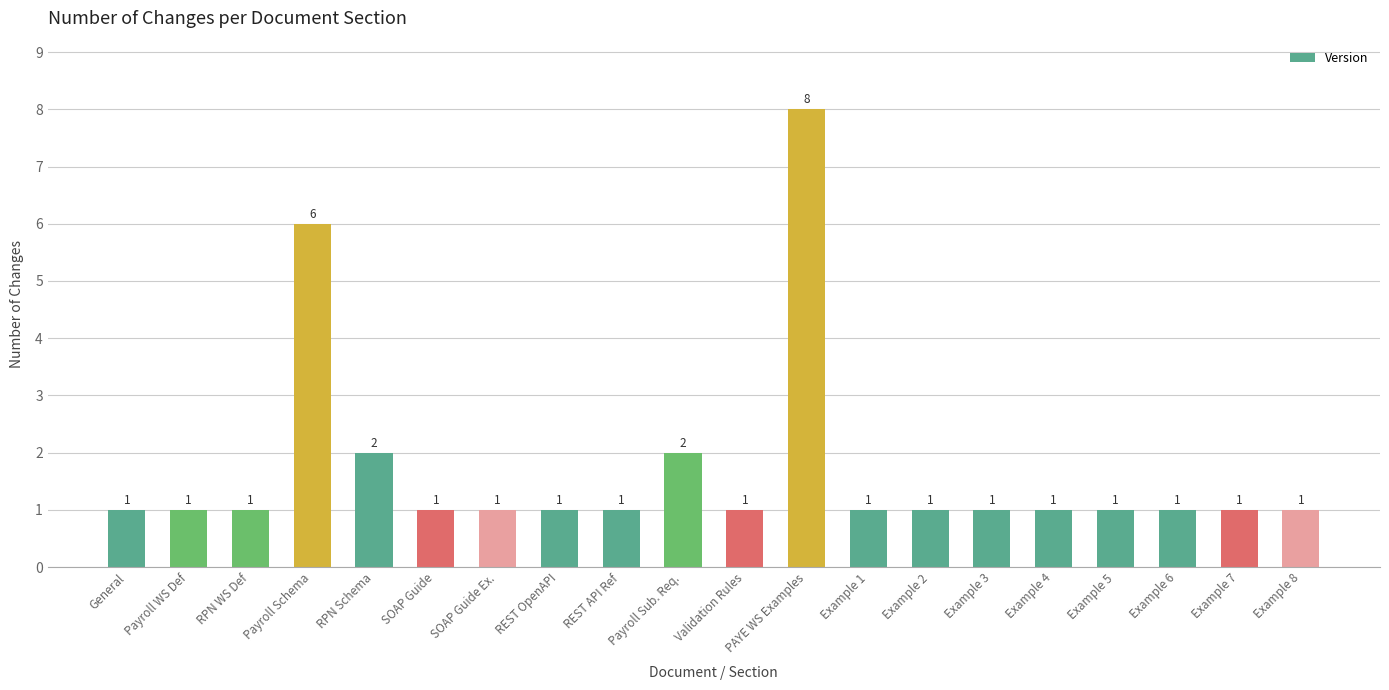

Does the chart contain stacked bars?

No